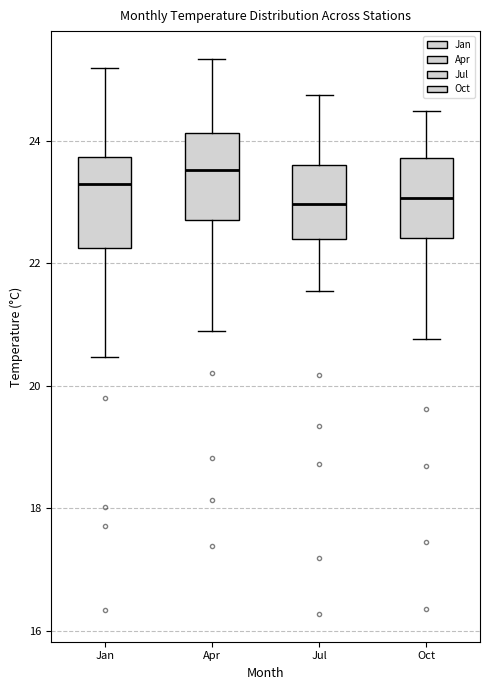

Where does the lower whisker of the box for Oct end on the y-axis? The values are not printed on the chart, so give them approximately, as read against the axis.

20.8